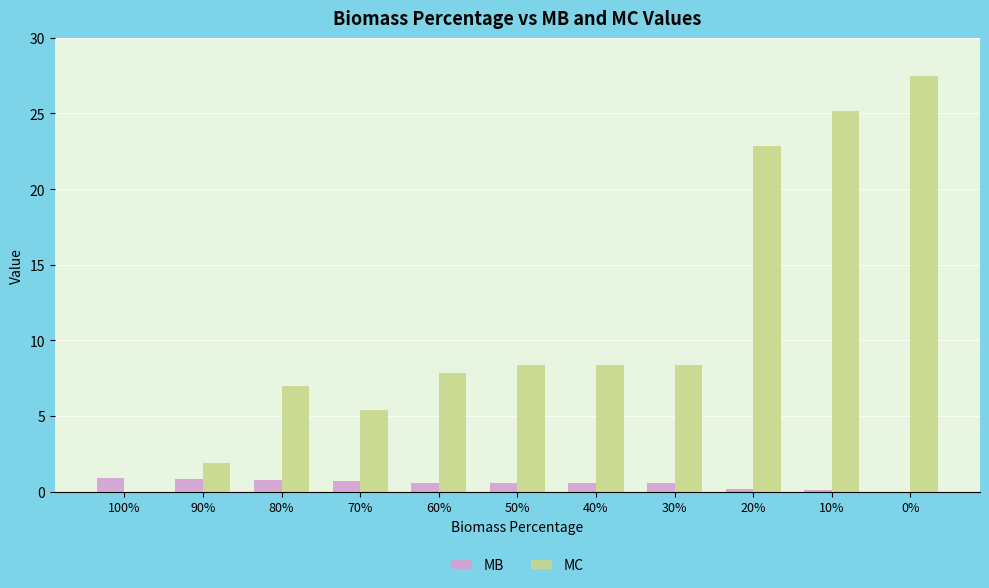

What is the maximum value for MB?

0.9